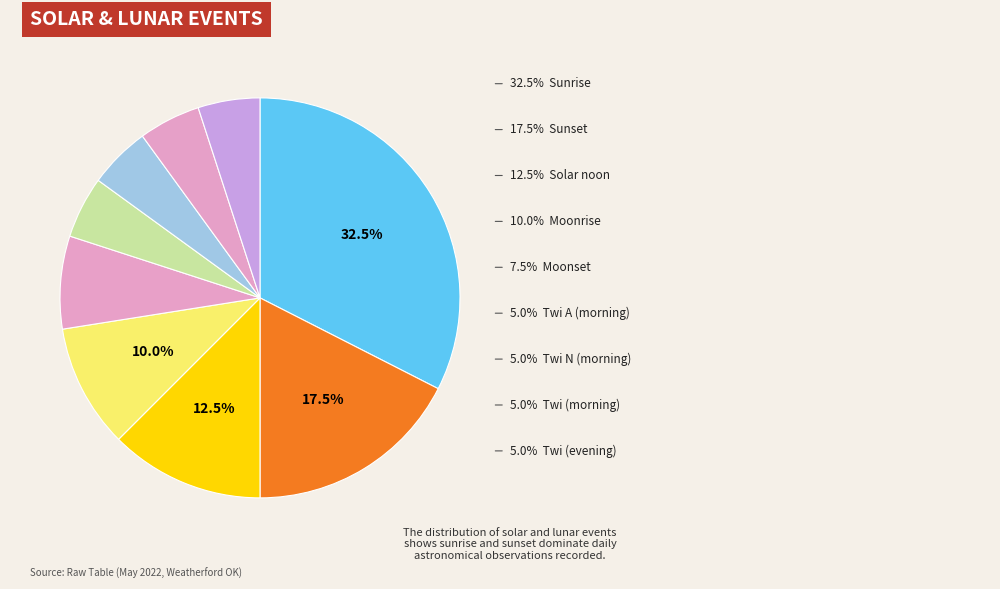

Count the number of slices in the pie.

9